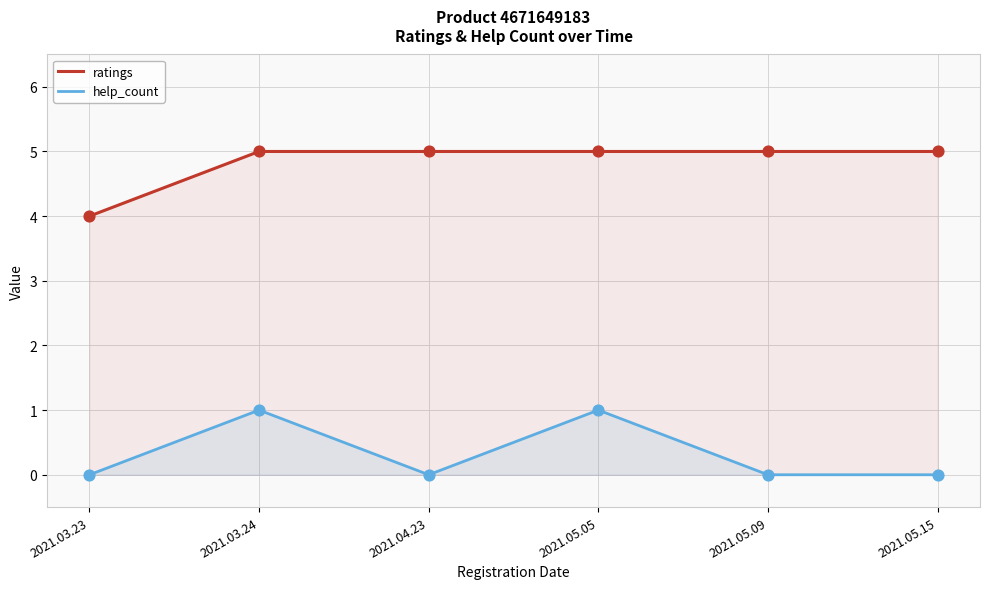

What is the total value across all series at 2021.03.23?

4